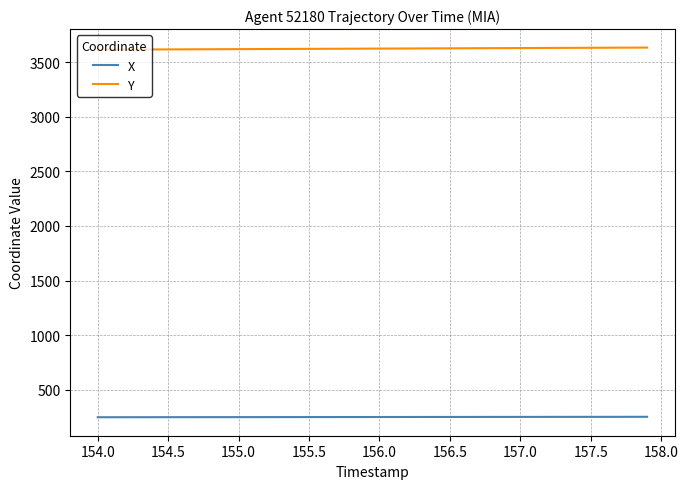

List the series in order of their peak value, lowest first.

X, Y